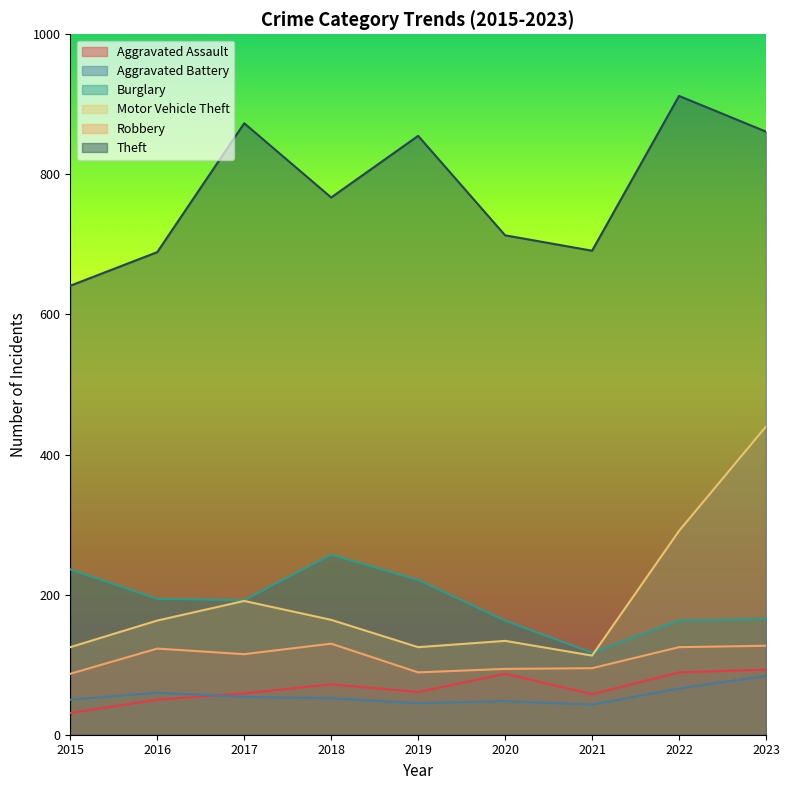

What is the spread (max minus min) of values at 2022?

846